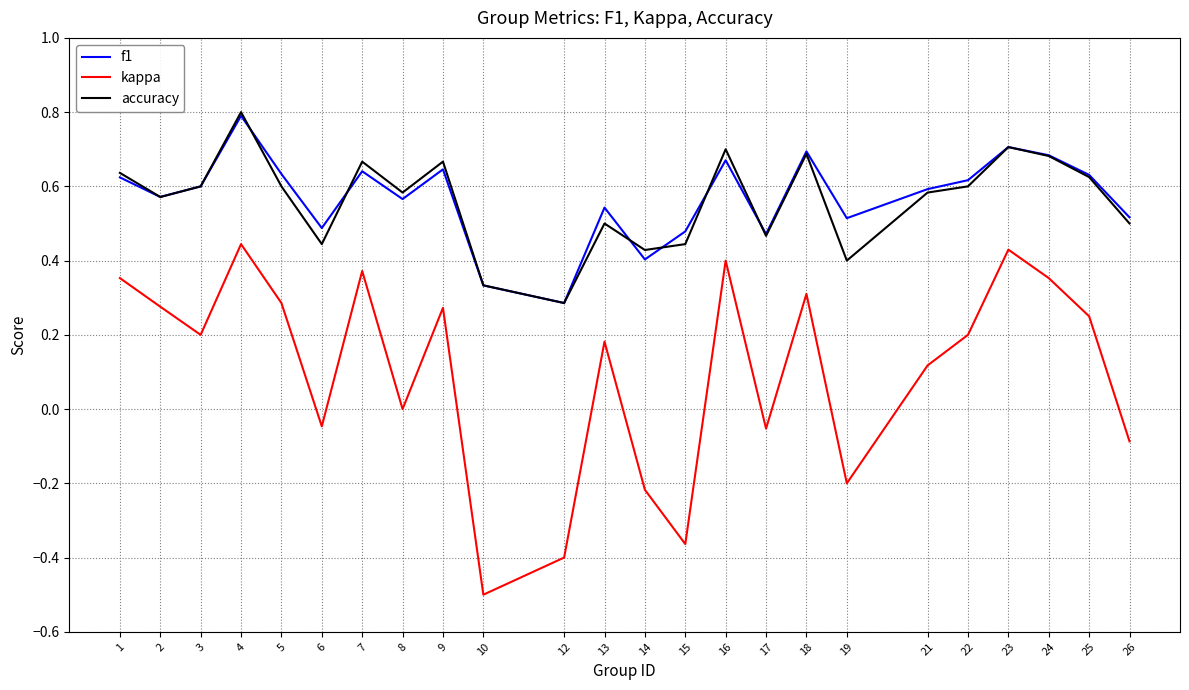

True or false: accuracy and kappa cross at least once.

False